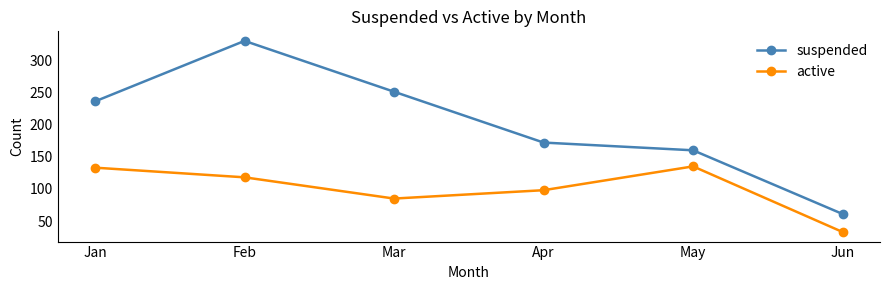

At which label is suspended closest to 195?

Apr